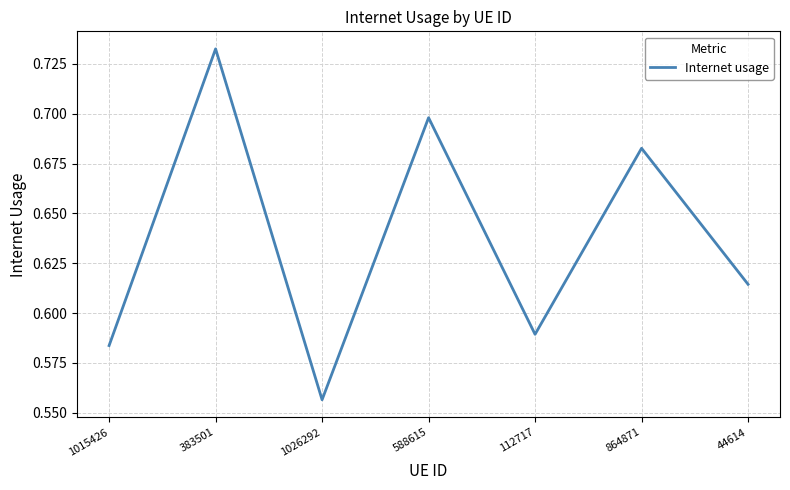

How many series are shown in this chart?

1